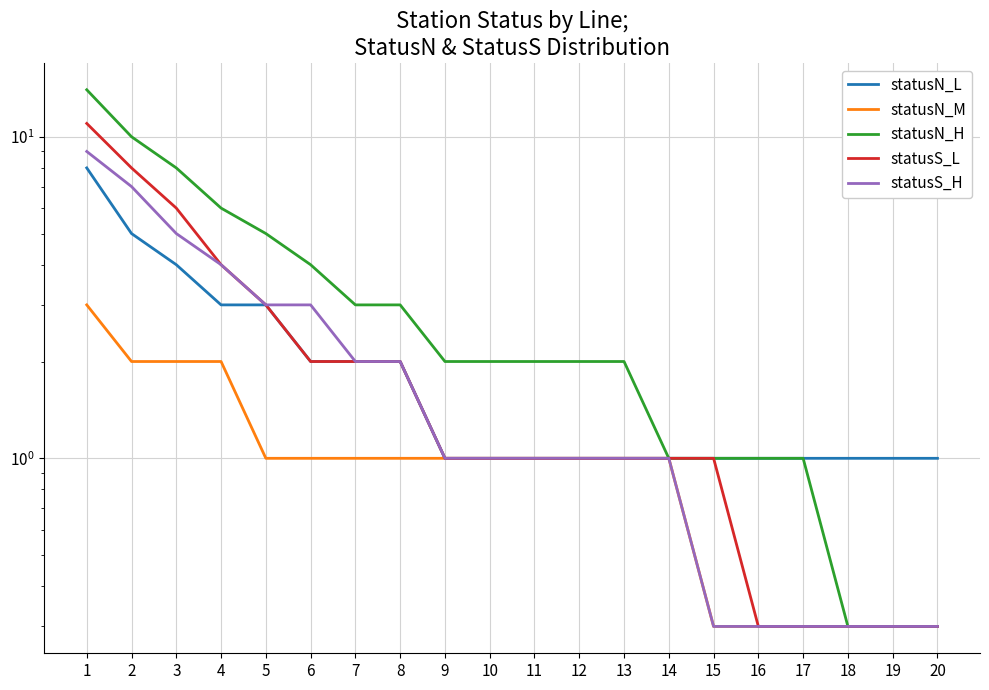

True or false: statusS_L and statusS_H cross at least once.

False